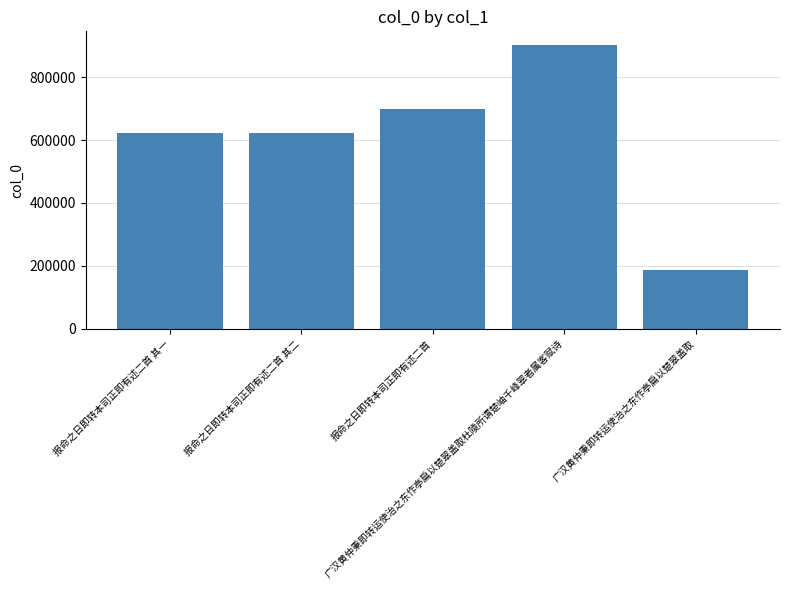

What is the difference between the maximum and second lowest values?

278509